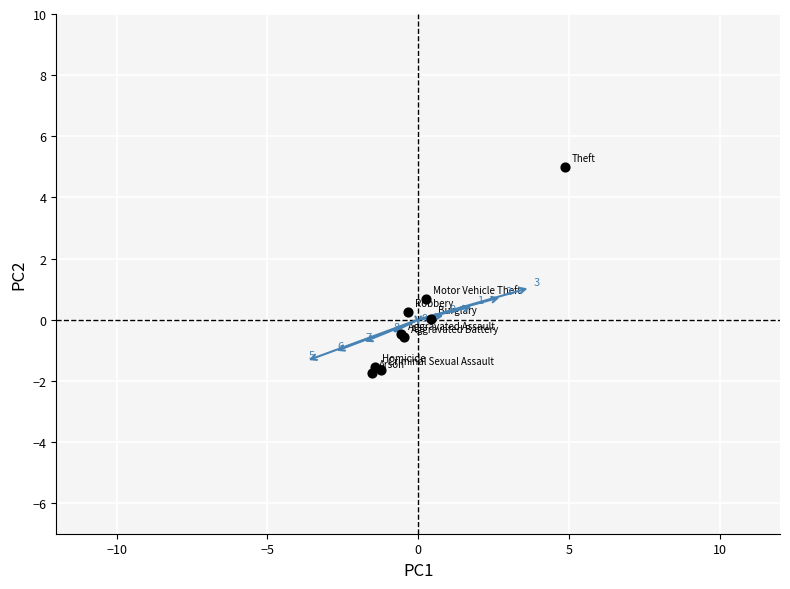

What Y value in the scatter plot is closest to 1?

0.7